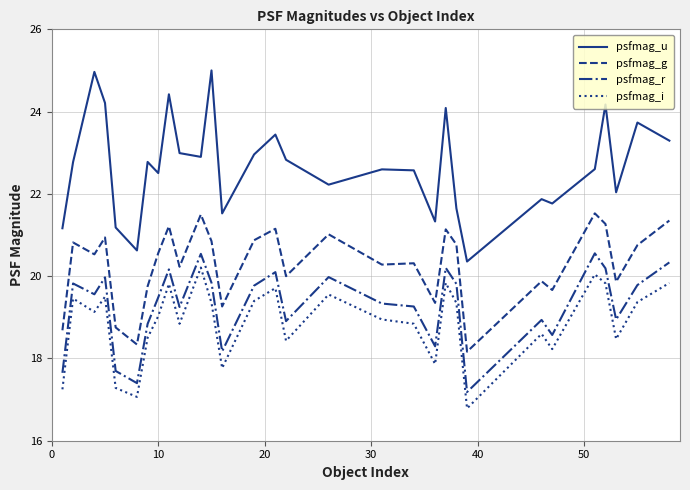

Which series has the largest range (max minus min)?

psfmag_u